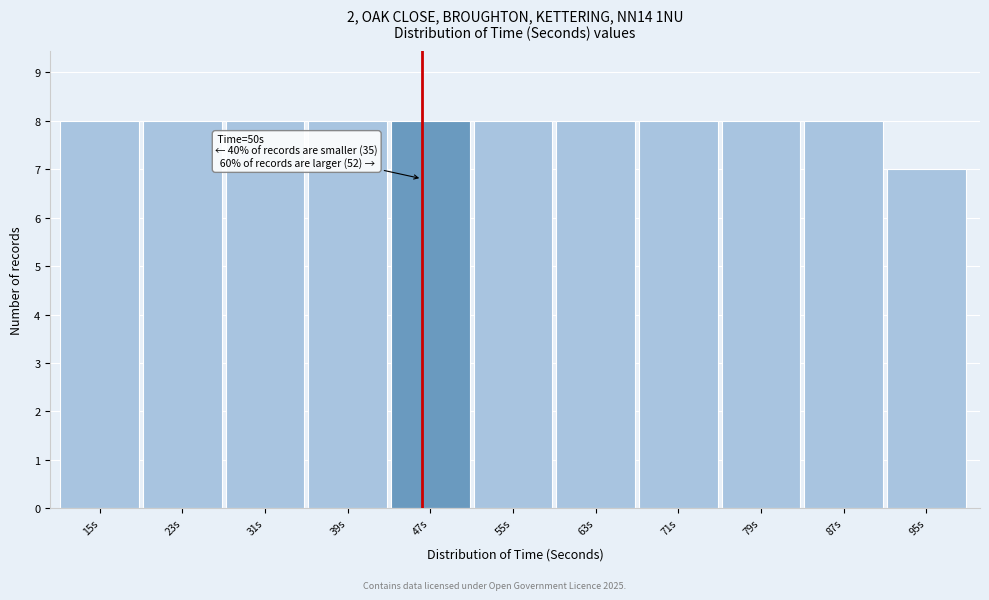

Reading left to right, extract all data points from this chart.

15s=8	23s=8	31s=8	39s=8	47s=8	55s=8	63s=8	71s=8	79s=8	87s=8	95s=7